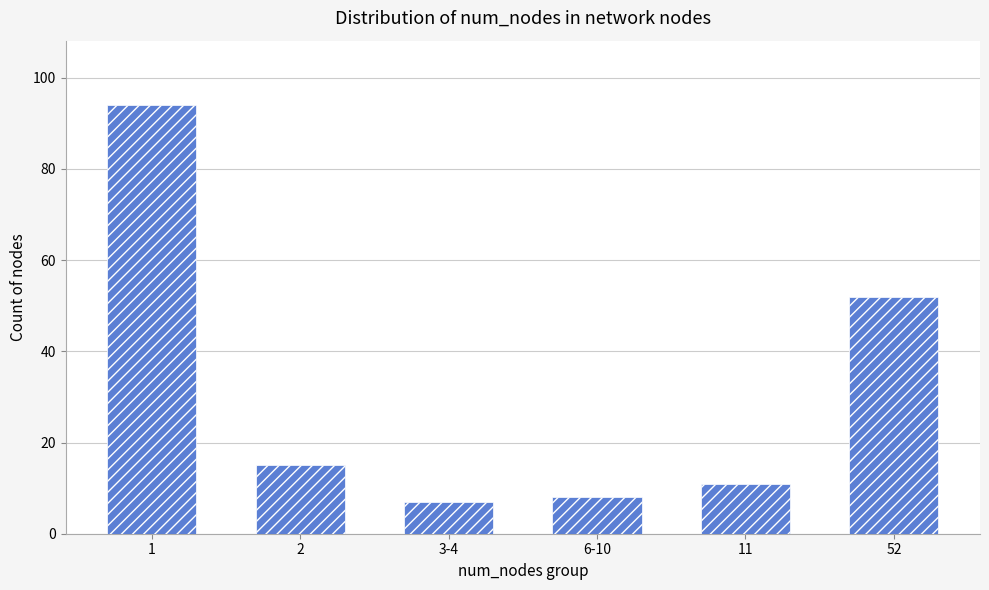

What is the minimum value shown in the chart?

7